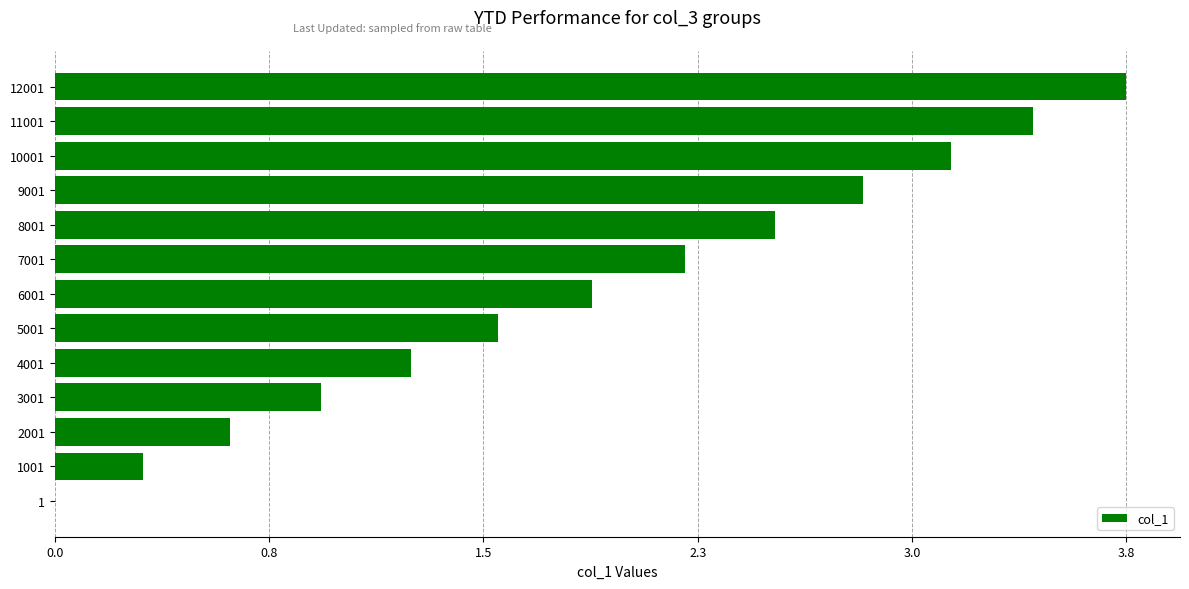

Are the bars horizontal?

Yes